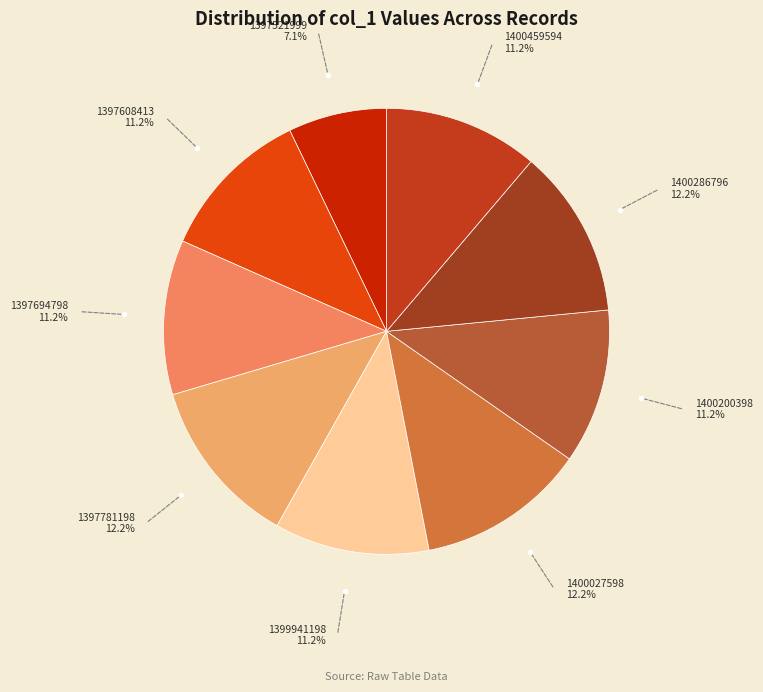

What is the smallest slice in the pie chart?

1397521999